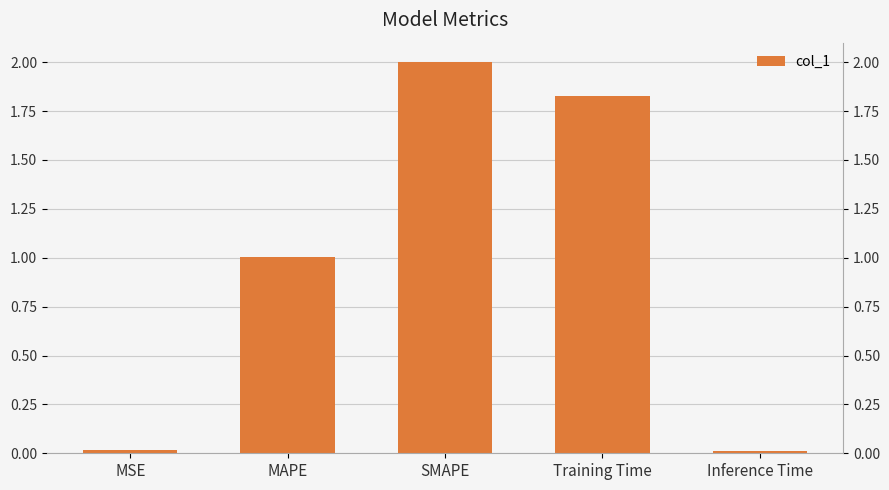

Are the bars horizontal?

No